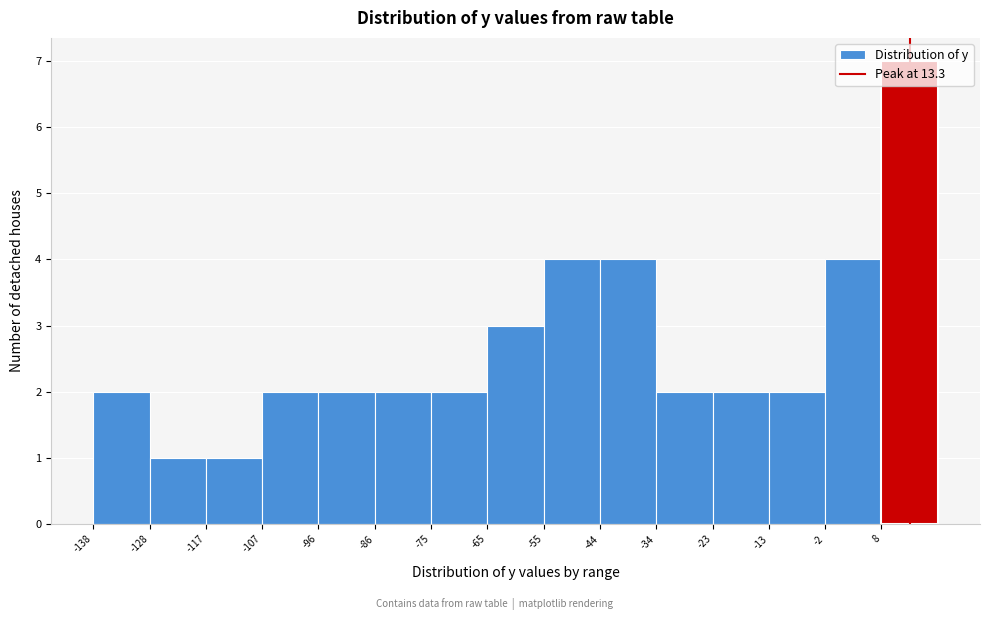

Reading left to right, transcribe this chart: for each bar, give the range it covers on the x-axis and its height. Neither the bar edges nor the heights are printed on the chart, so give them approximately, as read against the axes.

-138 to -128: 2
-128 to -118: 1
-118 to -106: 1
-106 to -96: 2
-96 to -86: 2
-86 to -76: 2
-76 to -66: 2
-66 to -54: 3
-54 to -44: 4
-44 to -34: 4
-34 to -24: 2
-24 to -12: 2
-12 to -2: 2
-2 to 8: 4
8 to 18: 7